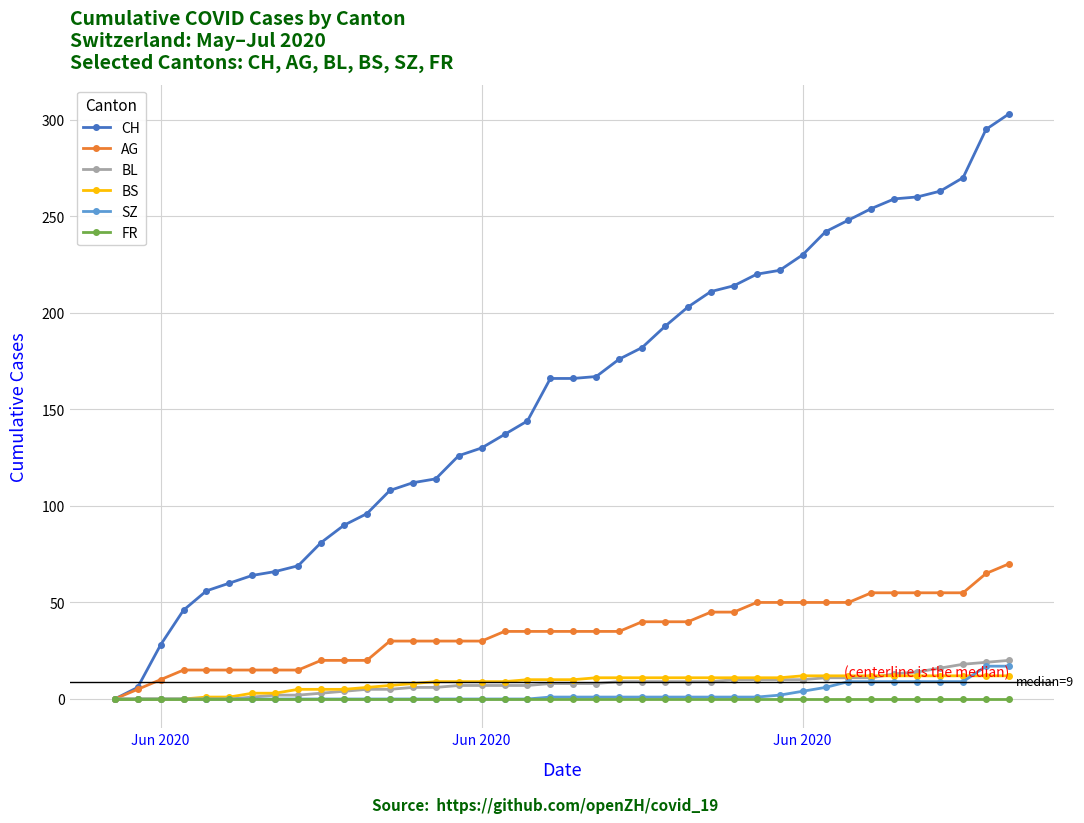

Which series has the largest total across all categories?

CH